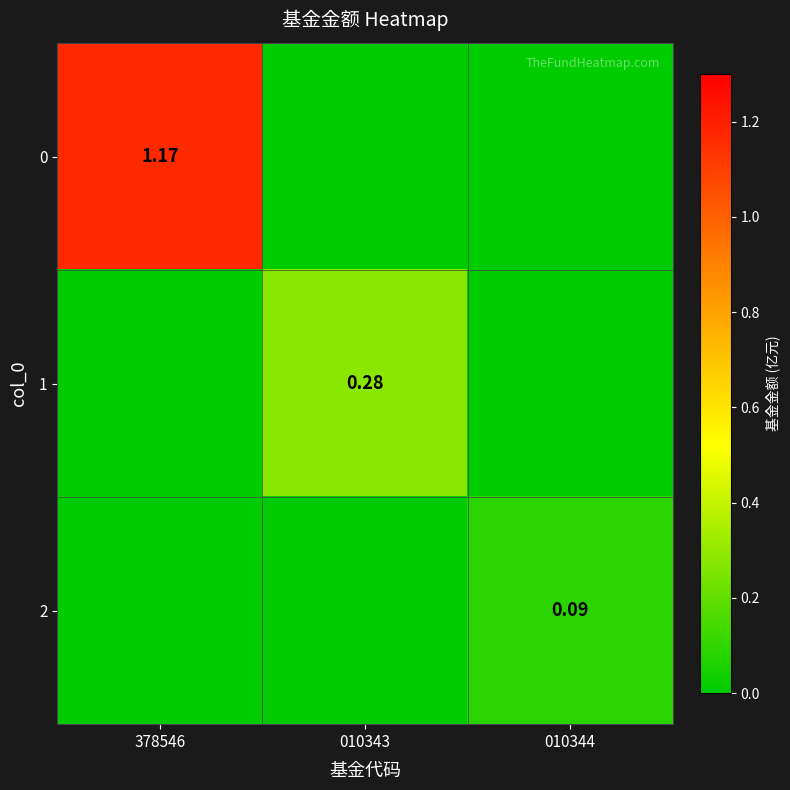

What is the average value of the 0 series?

0.4